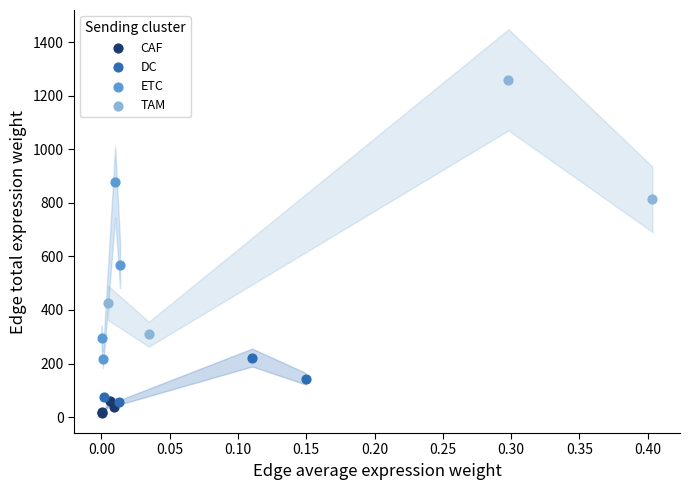

What are all the series names shown in the legend?

CAF, DC, ETC, TAM